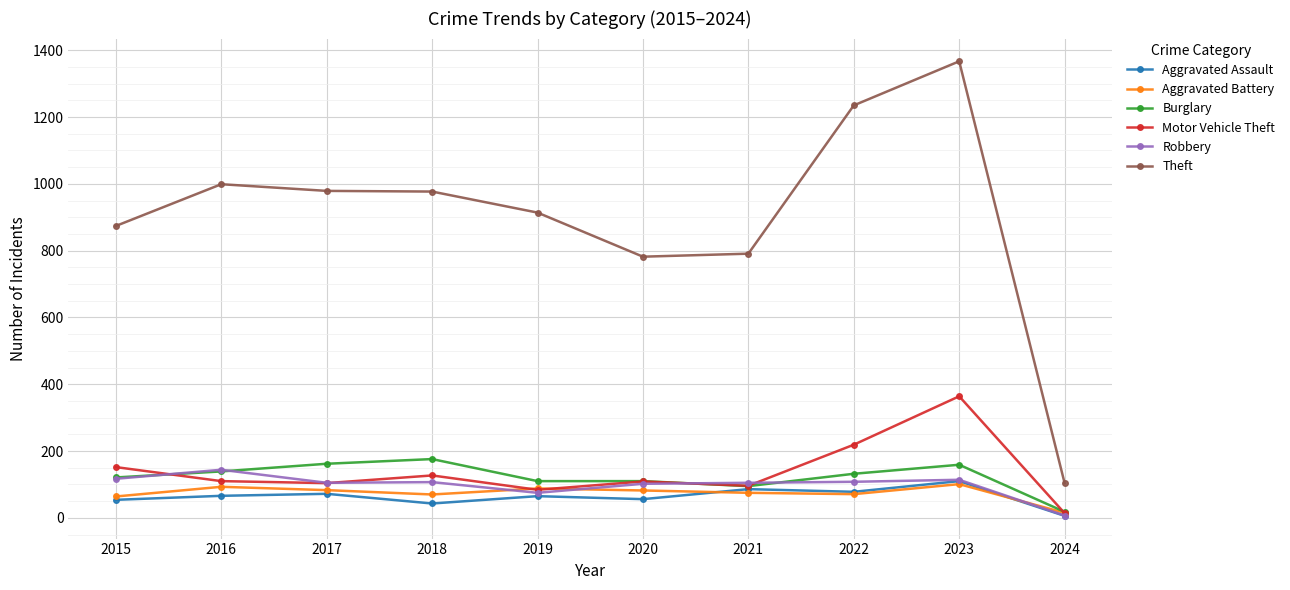

What is the sum of all Theft values?

9022